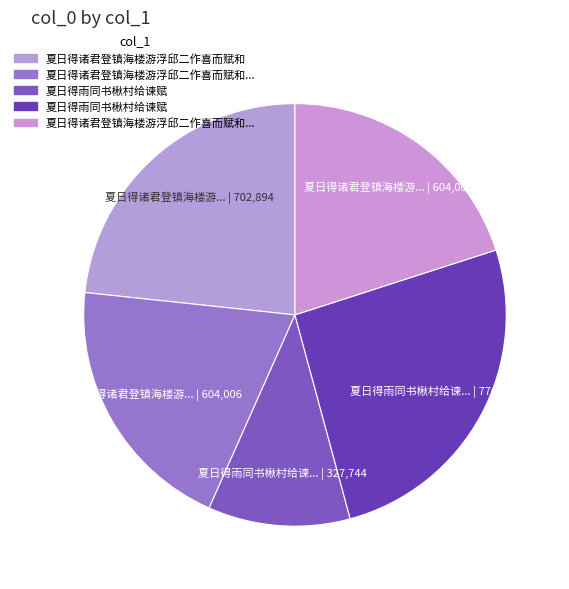

Count the number of slices in the pie.

5